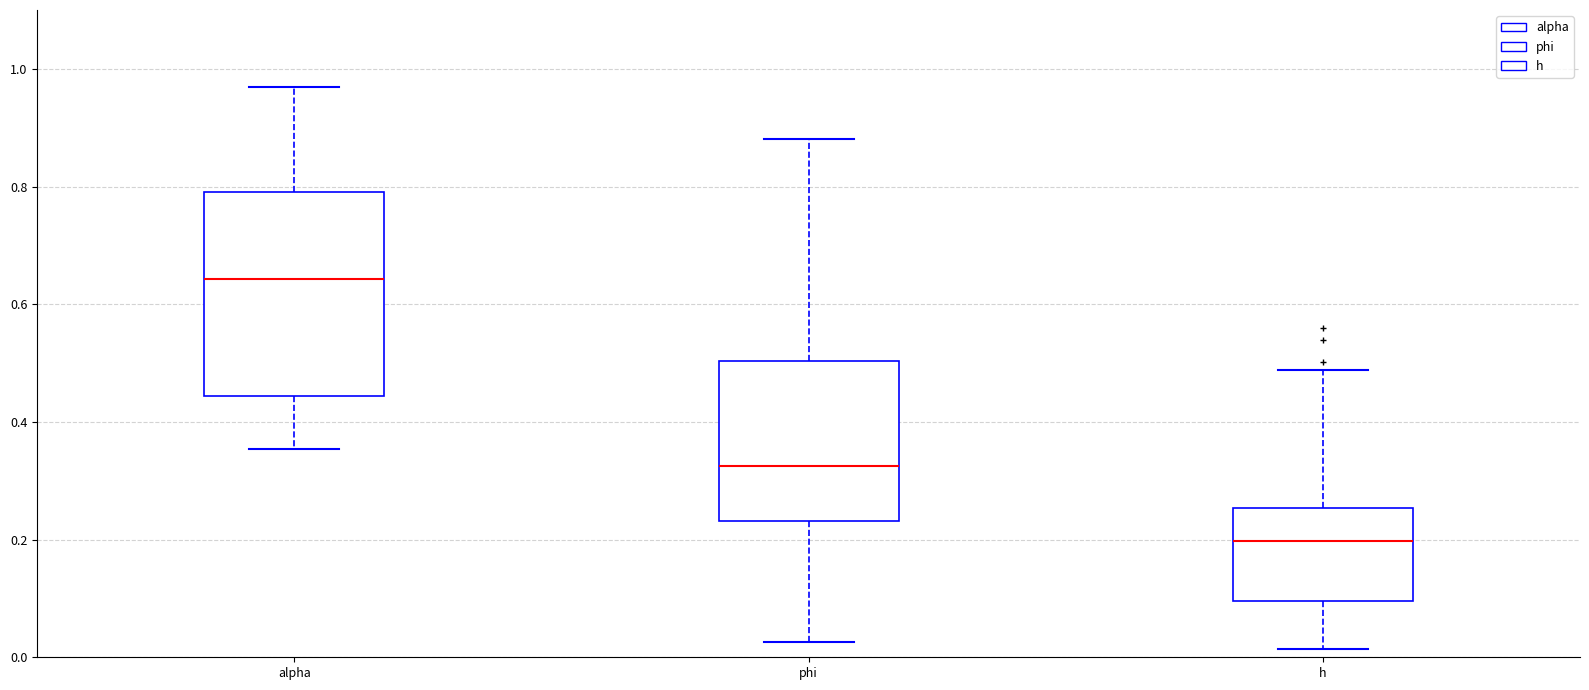

Reading left to right, read every box against the y-axis: the position of its median line, the range the box covers, and the ends of its whiskers. The values are not printed on the chart, so give them approximately, as read against the axis.

alpha: median 0.64, box 0.44 to 0.80, whiskers 0.36 to 0.96
phi: median 0.32, box 0.24 to 0.50, whiskers 0.02 to 0.88
h: median 0.20, box 0.10 to 0.26, whiskers 0.02 to 0.48